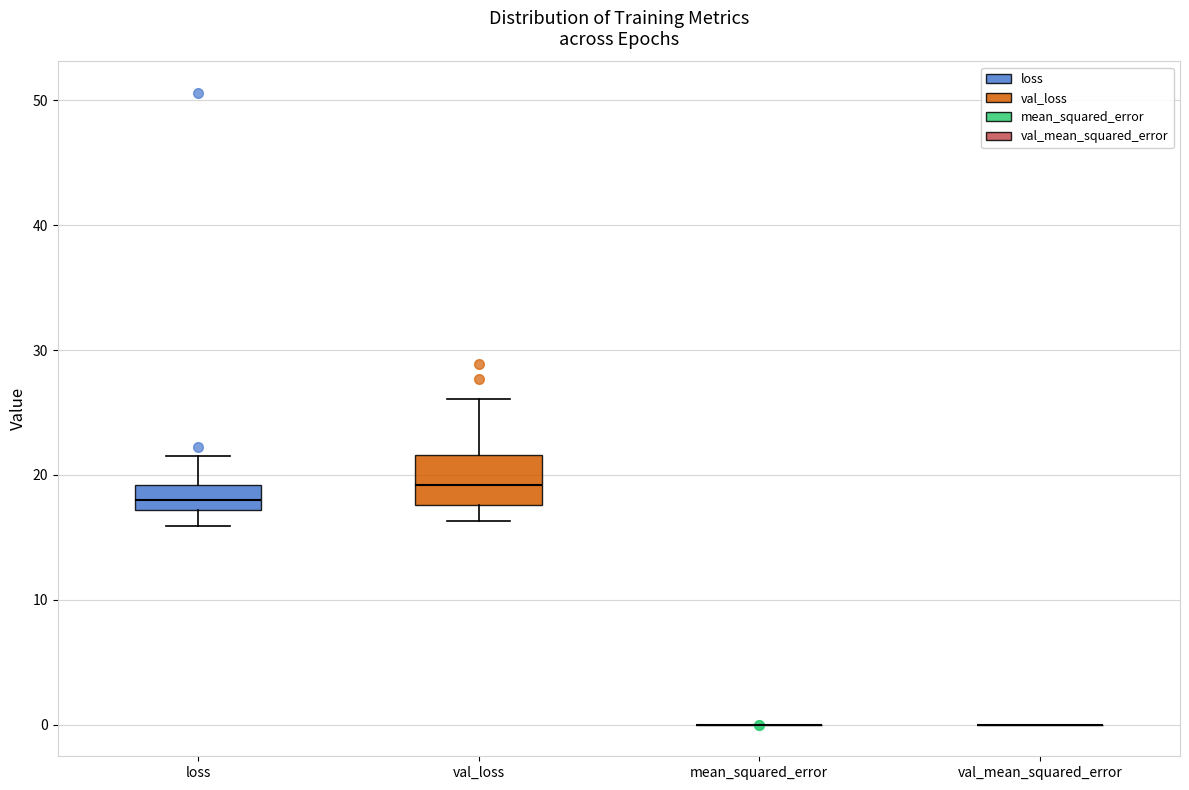

Where is the upper edge of the box for loss on the y-axis? The values are not printed on the chart, so give them approximately, as read against the axis.

19